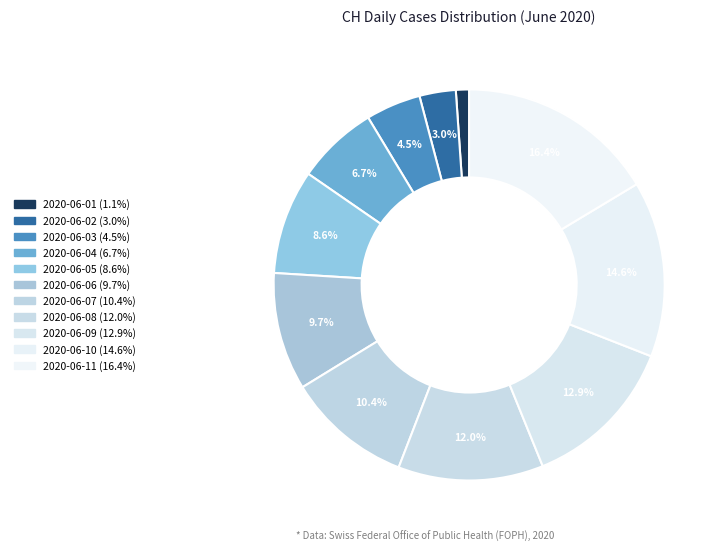

Which has a higher value, 2020-06-09 or 2020-06-02?

2020-06-09